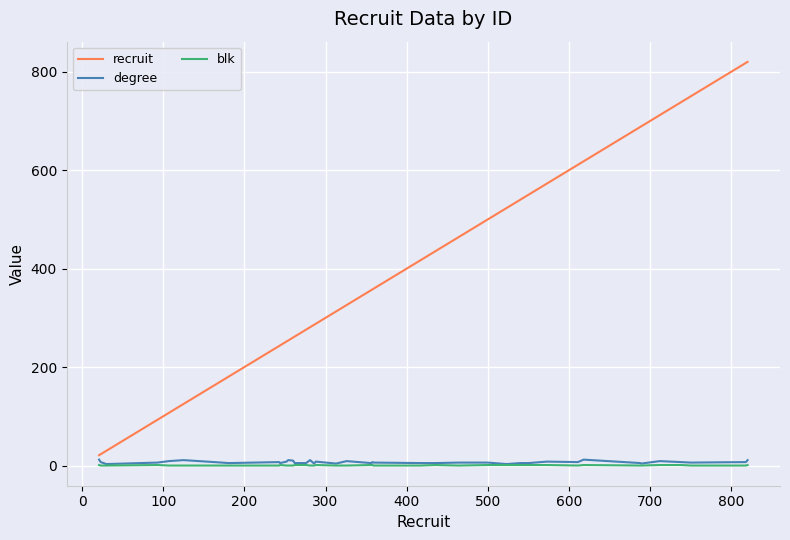

What is the sum of all blk values?

18